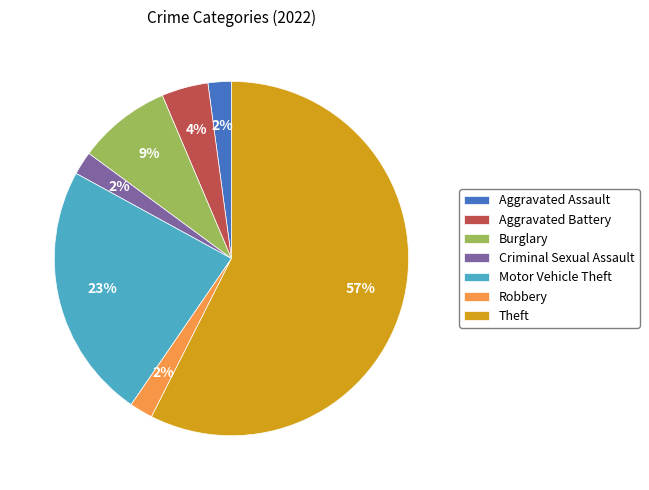

Which category has the biggest portion of the pie?

Theft